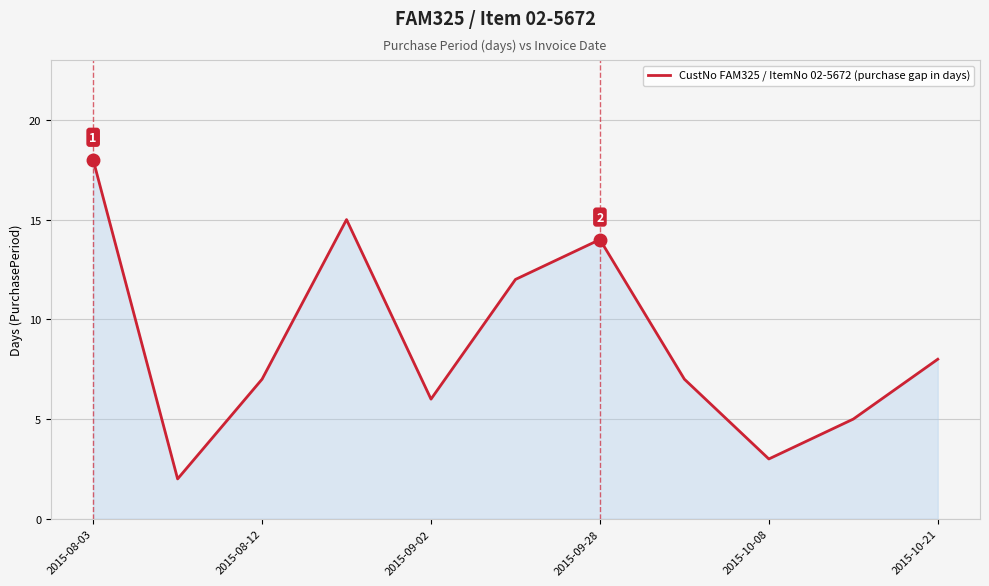

What is the difference between the maximum and minimum values?

16